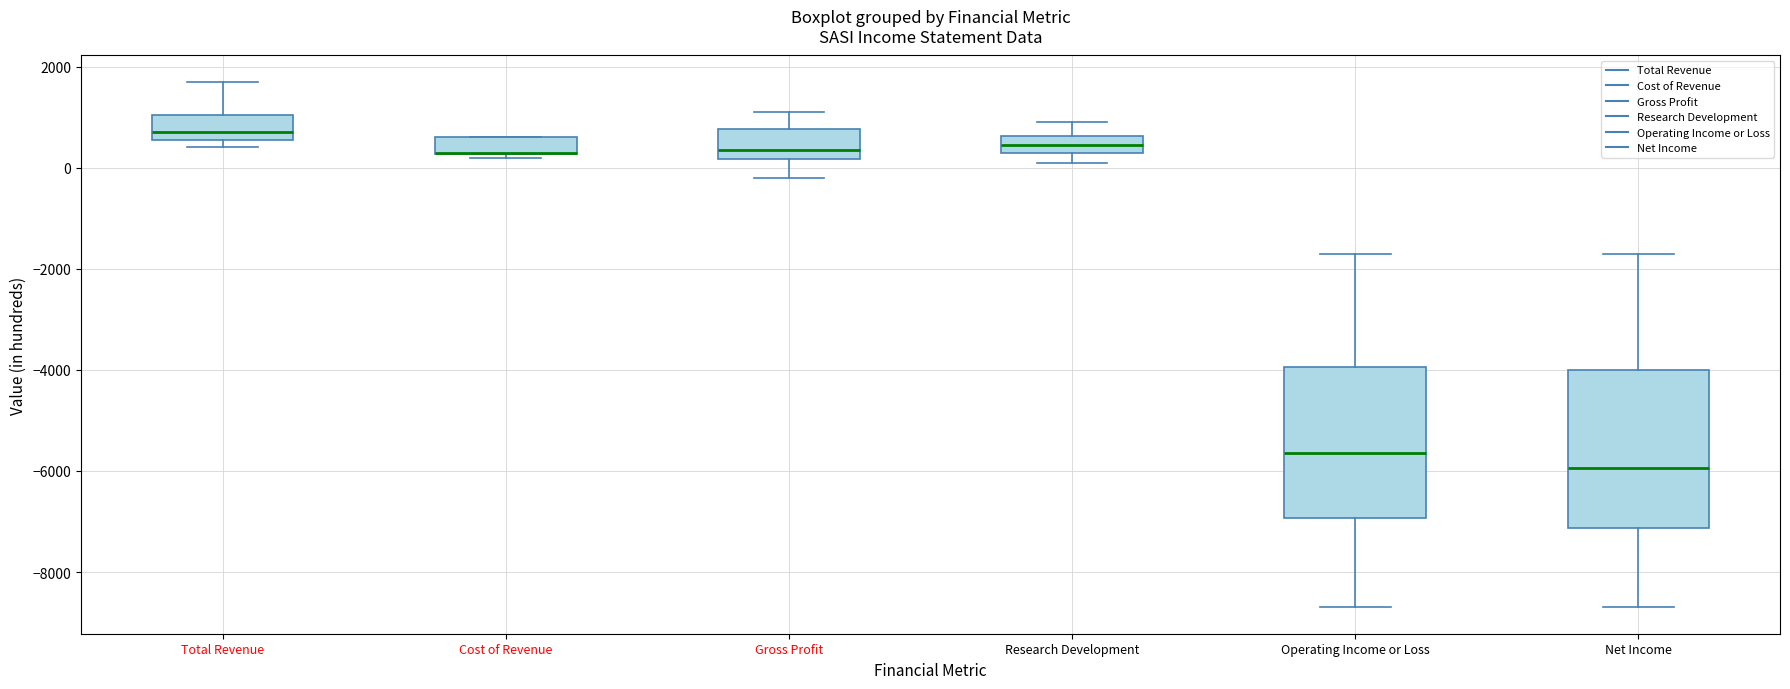

Reading left to right, read every box against the y-axis: the position of its median line, the range the box covers, and the ends of its whiskers. The values are not printed on the chart, so give them approximately, as read against the axis.

Total Revenue: median 800, box 600 to 1000, whiskers 400 to 1800
Cost of Revenue: median 400 (drawn on the box's lower edge), box 200 to 600, whiskers 200 (just below the box's lower edge) to 600
Gross Profit: median 400, box 200 to 800, whiskers -200 to 1200
Research Development: median 400 (inside the box), box 400 to 600, whiskers 200 to 1000
Operating Income or Loss: median -5600, box -7000 to -4000, whiskers -8600 to -1600
Net Income: median -6000, box -7200 to -4000, whiskers -8600 to -1600